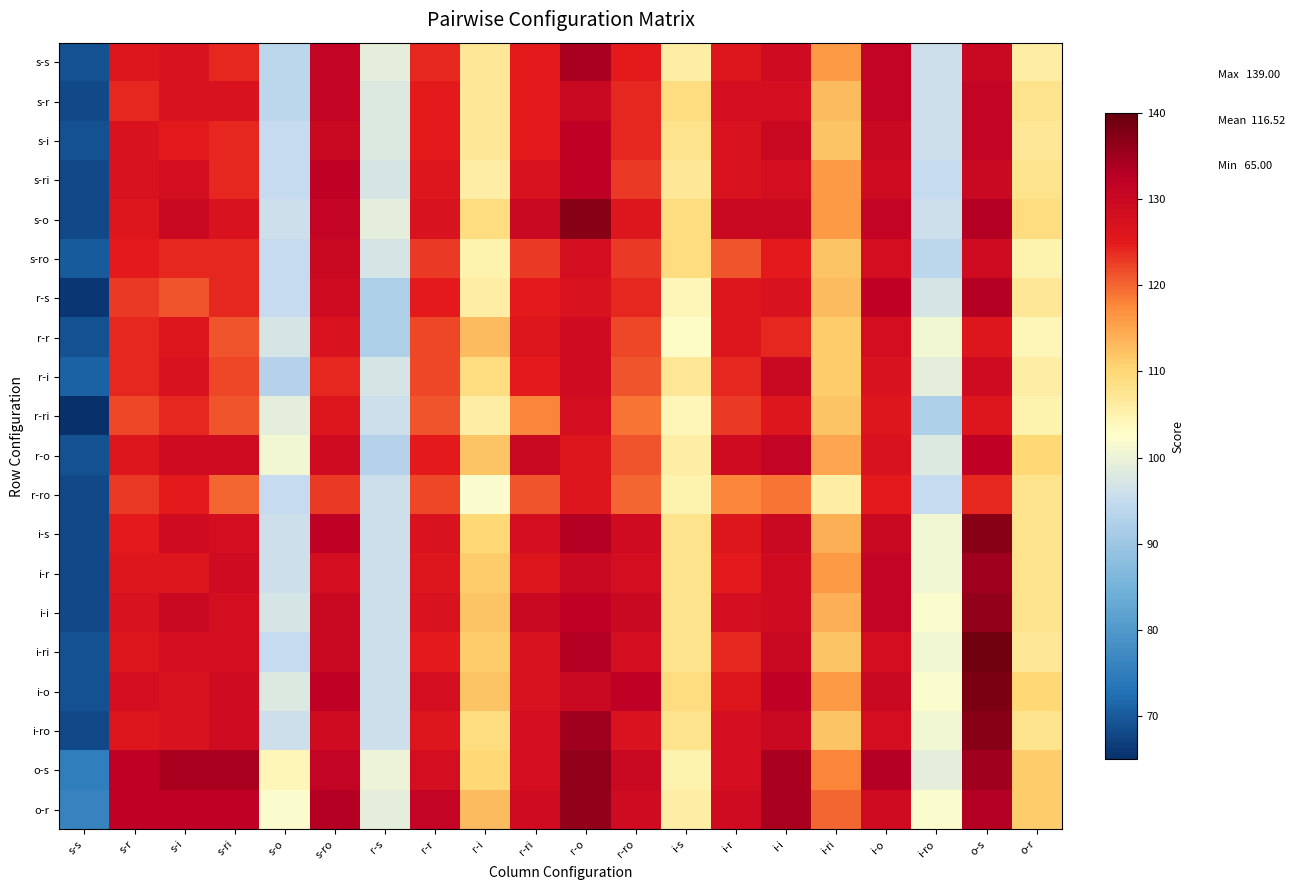

What is the difference between the highest and lowest values at s-r?

10